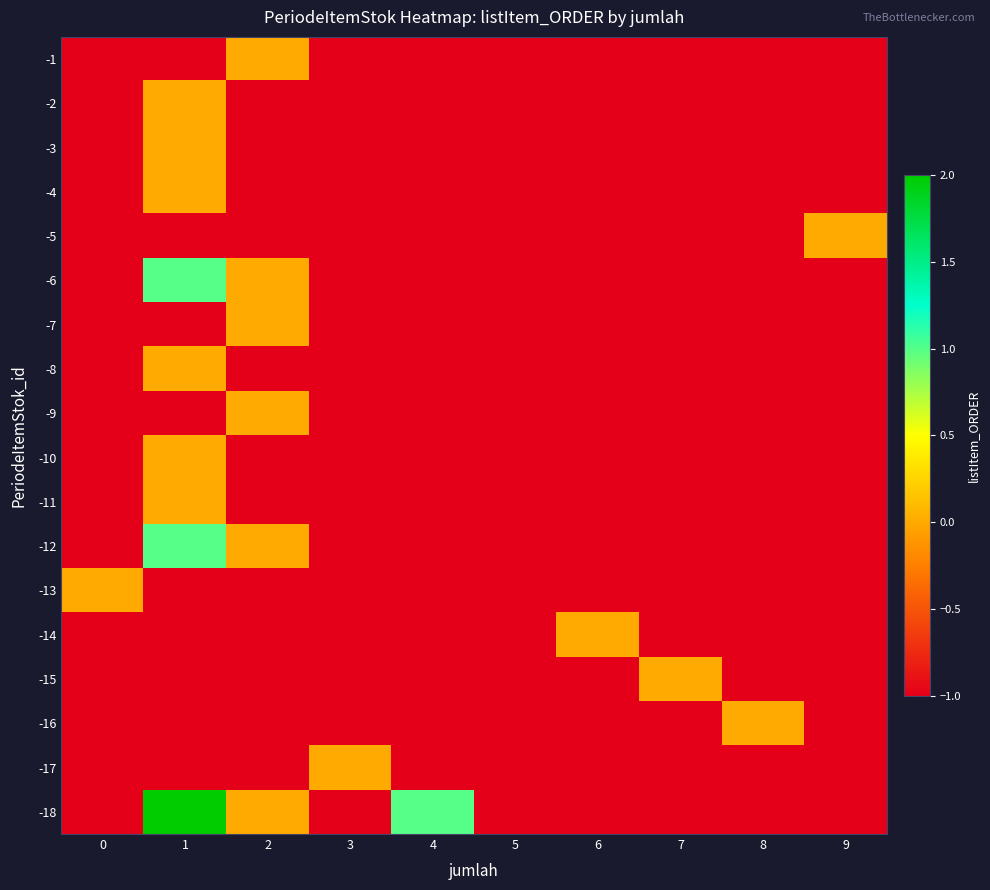

Reading left to right, extract all data points from this chart.

-1: 0=-1	1=-1	2=0	3=-1	4=-1	5=-1	6=-1	7=-1	8=-1	9=-1
-2: 0=-1	1=0	2=-1	3=-1	4=-1	5=-1	6=-1	7=-1	8=-1	9=-1
-3: 0=-1	1=0	2=-1	3=-1	4=-1	5=-1	6=-1	7=-1	8=-1	9=-1
-4: 0=-1	1=0	2=-1	3=-1	4=-1	5=-1	6=-1	7=-1	8=-1	9=-1
-5: 0=-1	1=-1	2=-1	3=-1	4=-1	5=-1	6=-1	7=-1	8=-1	9=0
-6: 0=-1	1=1	2=0	3=-1	4=-1	5=-1	6=-1	7=-1	8=-1	9=-1
-7: 0=-1	1=-1	2=0	3=-1	4=-1	5=-1	6=-1	7=-1	8=-1	9=-1
-8: 0=-1	1=0	2=-1	3=-1	4=-1	5=-1	6=-1	7=-1	8=-1	9=-1
-9: 0=-1	1=-1	2=0	3=-1	4=-1	5=-1	6=-1	7=-1	8=-1	9=-1
-10: 0=-1	1=0	2=-1	3=-1	4=-1	5=-1	6=-1	7=-1	8=-1	9=-1
-11: 0=-1	1=0	2=-1	3=-1	4=-1	5=-1	6=-1	7=-1	8=-1	9=-1
-12: 0=-1	1=1	2=0	3=-1	4=-1	5=-1	6=-1	7=-1	8=-1	9=-1
-13: 0=0	1=-1	2=-1	3=-1	4=-1	5=-1	6=-1	7=-1	8=-1	9=-1
-14: 0=-1	1=-1	2=-1	3=-1	4=-1	5=-1	6=0	7=-1	8=-1	9=-1
-15: 0=-1	1=-1	2=-1	3=-1	4=-1	5=-1	6=-1	7=0	8=-1	9=-1
-16: 0=-1	1=-1	2=-1	3=-1	4=-1	5=-1	6=-1	7=-1	8=0	9=-1
-17: 0=-1	1=-1	2=-1	3=0	4=-1	5=-1	6=-1	7=-1	8=-1	9=-1
-18: 0=-1	1=2	2=0	3=-1	4=1	5=-1	6=-1	7=-1	8=-1	9=-1